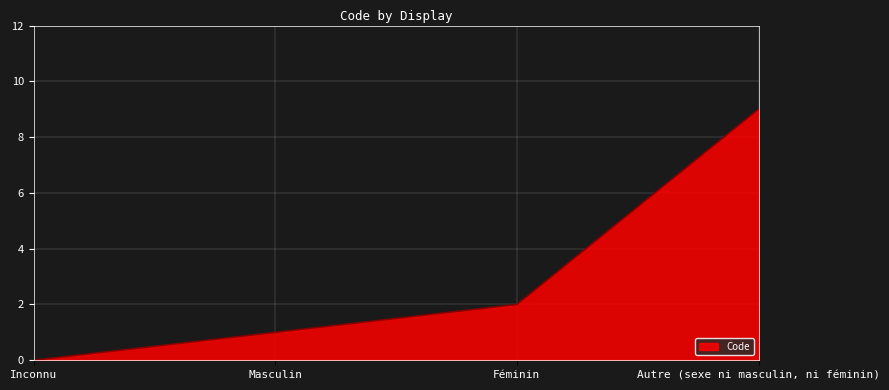

What is the approximate value at Féminin?

2